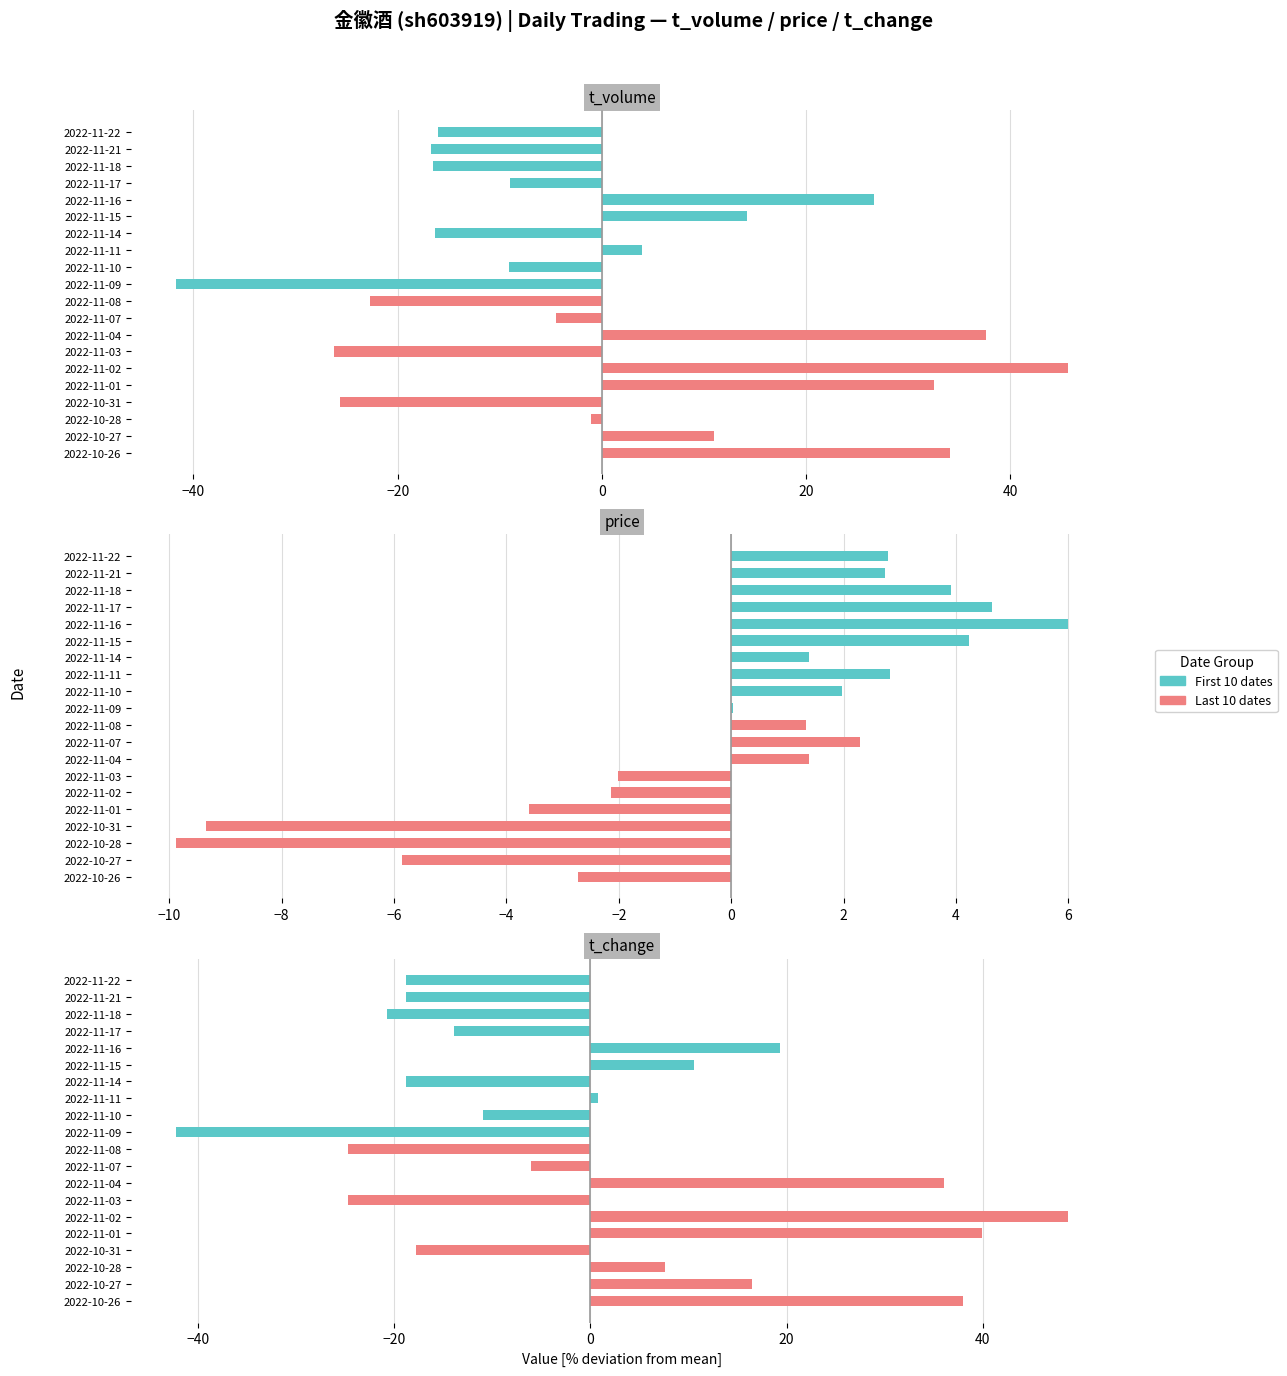

What is the maximum value shown in the chart?

48.7